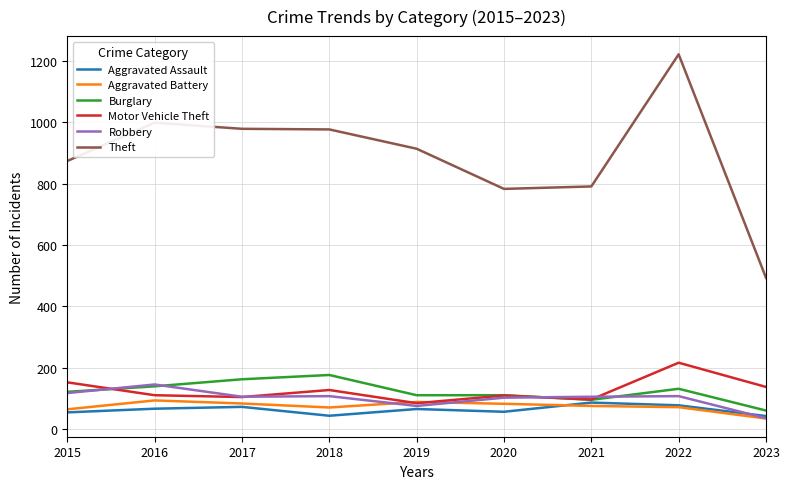

Read the Aggravated Battery value at 2018.

70